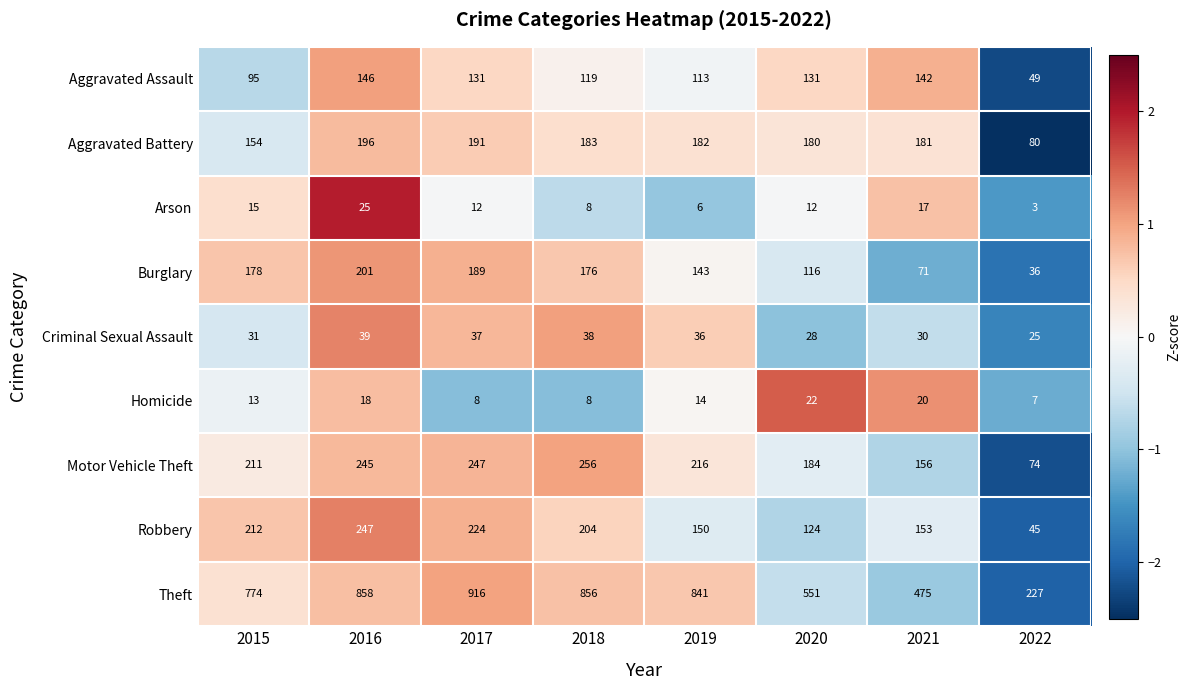

How many categories are shown in the chart?

8